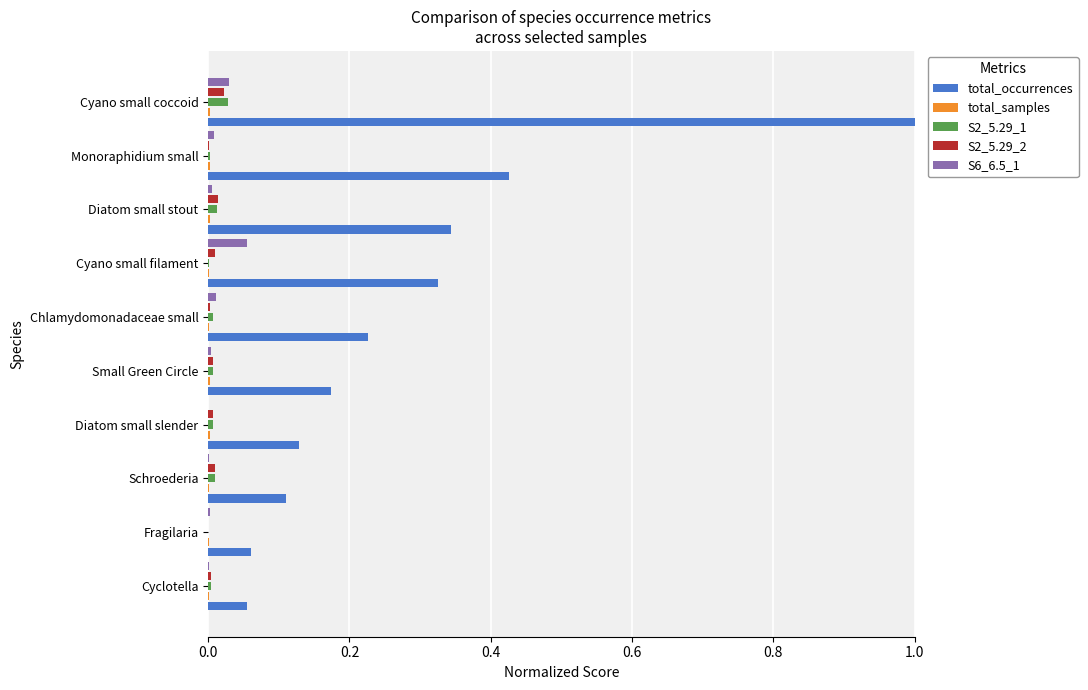

At which category is the sum across all series the highest?

Cyano small coccoid